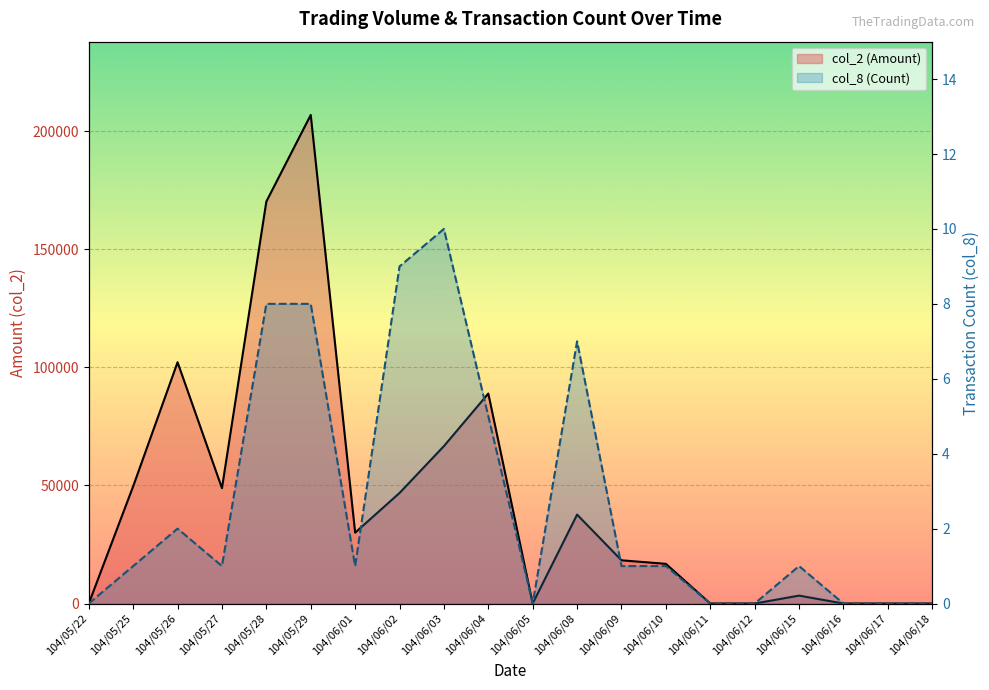

What is the sum of the col_2 (Amount) line values at 104/06/17 and 104/06/04?

88900